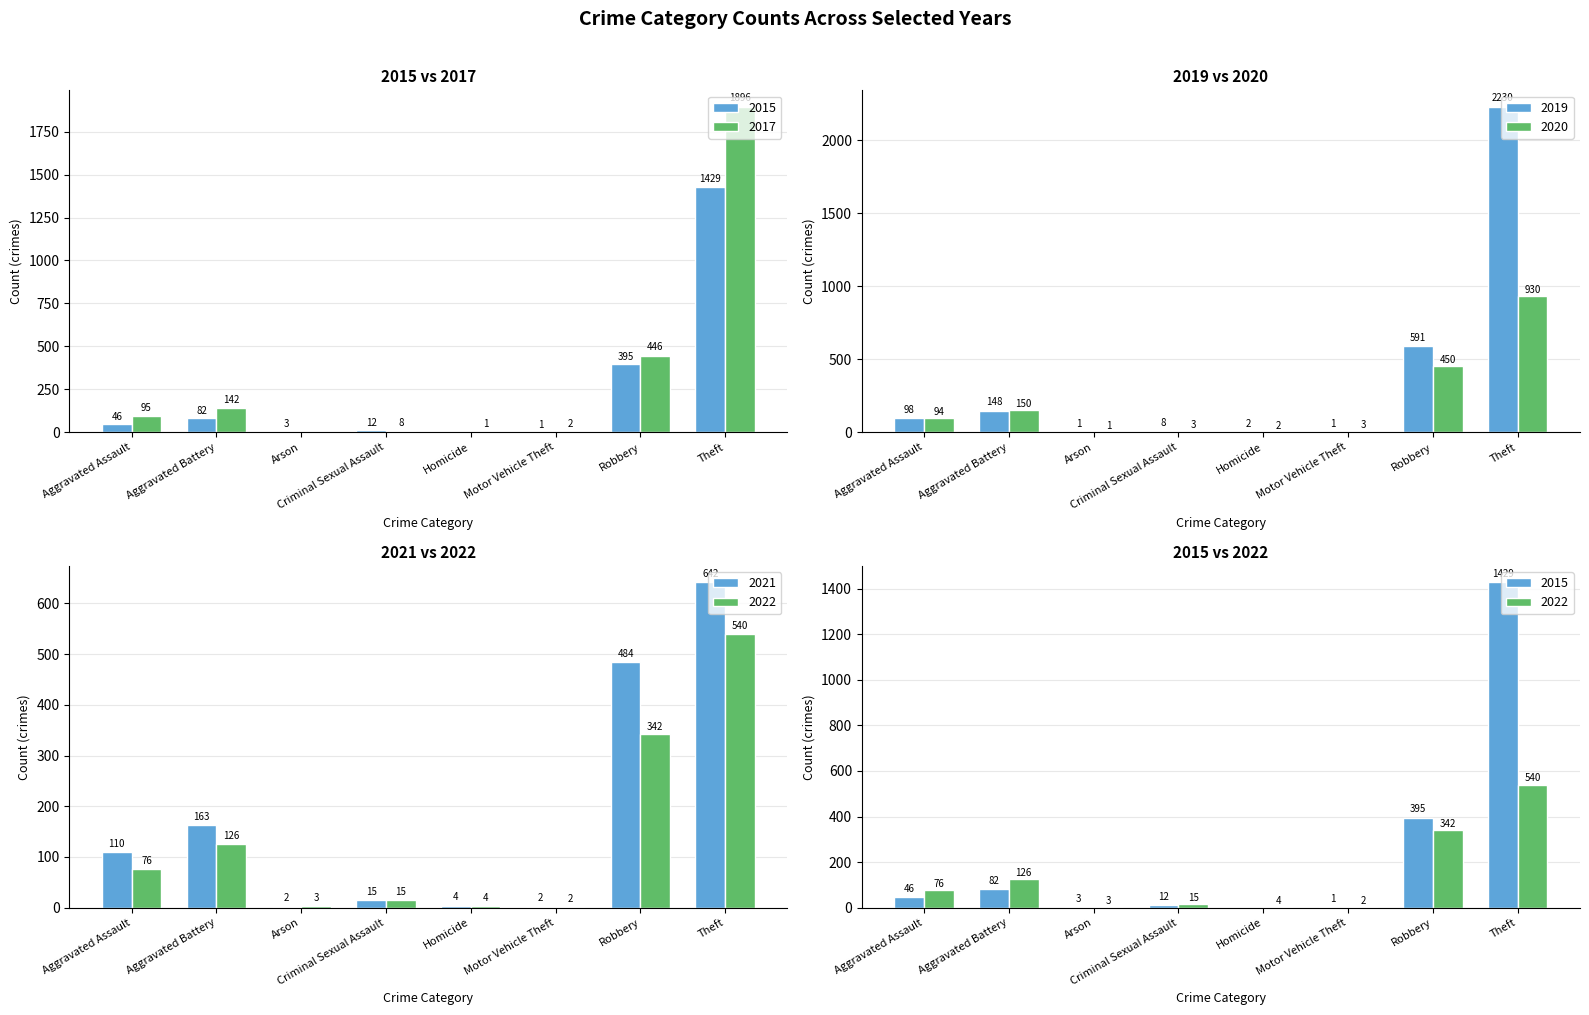

What is the label of the 3rd bar from the left?

Arson